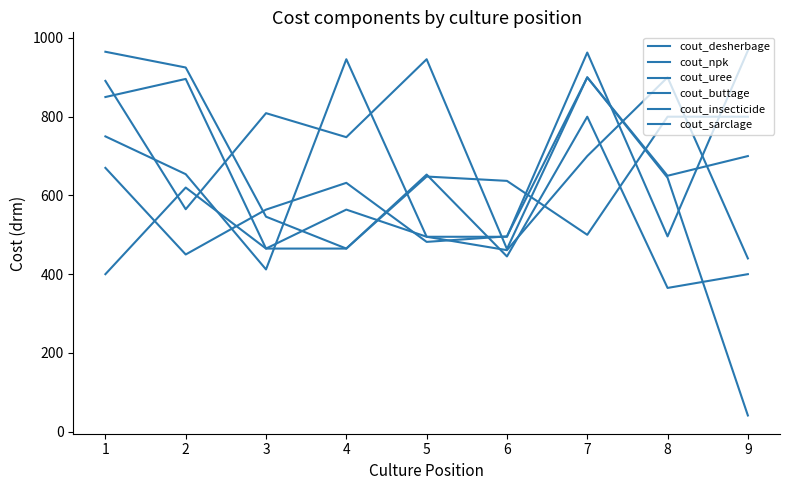

The cout_sarclage series shows 896 at 2. True or false?

True